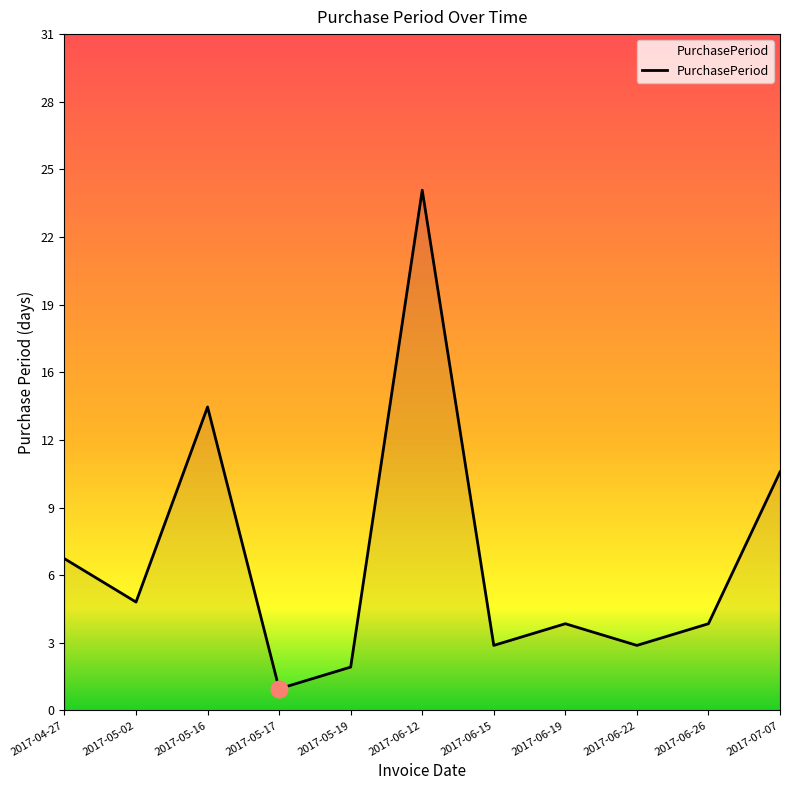

Does the chart display data point markers on the line(s)?

No